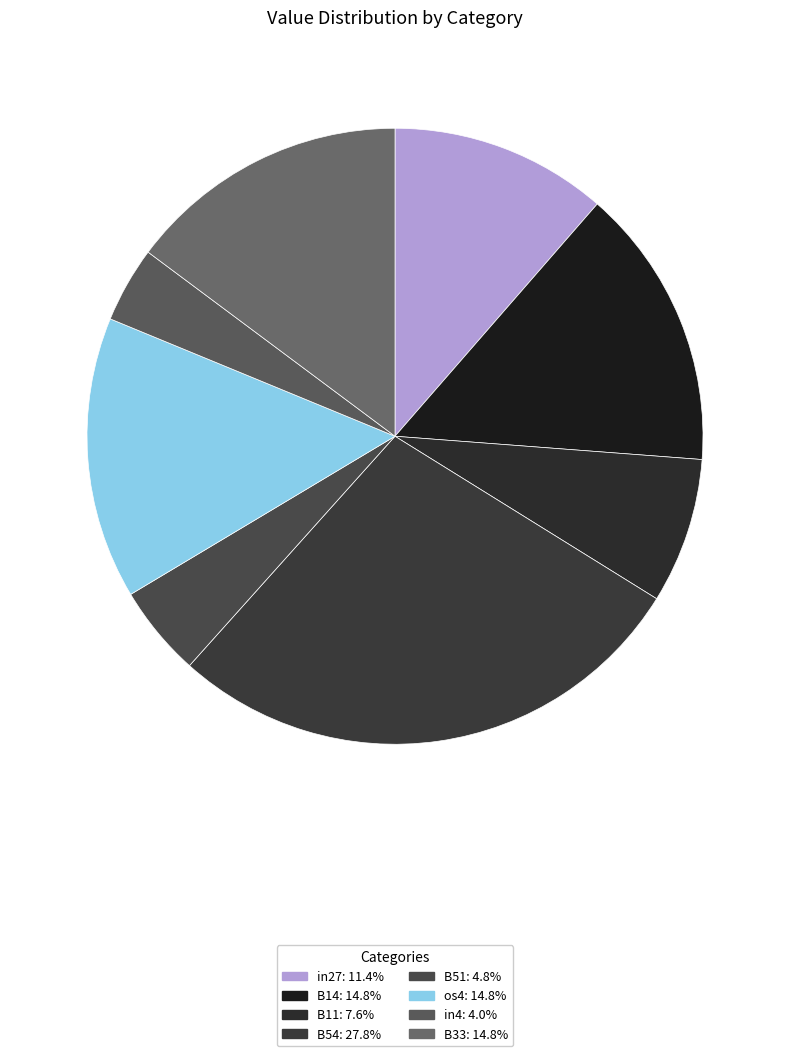

How many slices are in this pie chart?

8